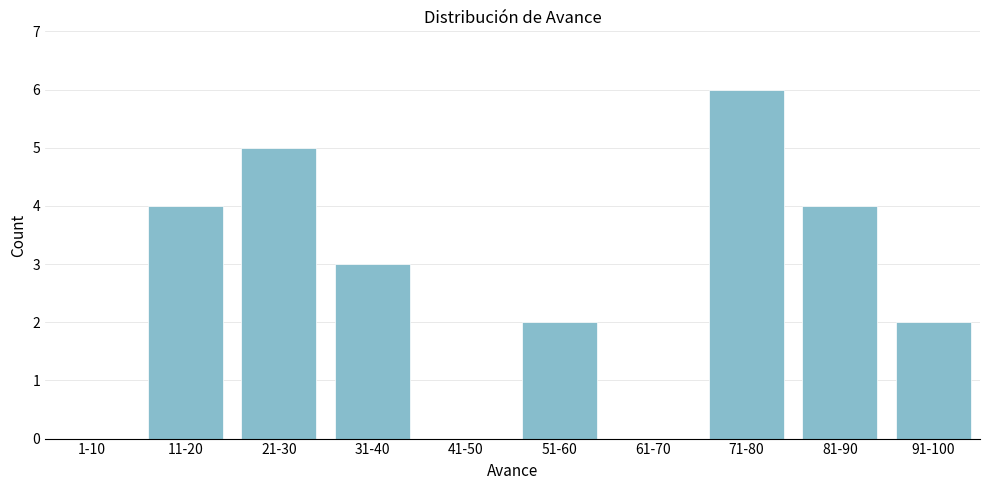

Reading left to right, transcribe all the data shown in this chart.

1-10=0	11-20=4	21-30=5	31-40=3	41-50=0	51-60=2	61-70=0	71-80=6	81-90=4	91-100=2